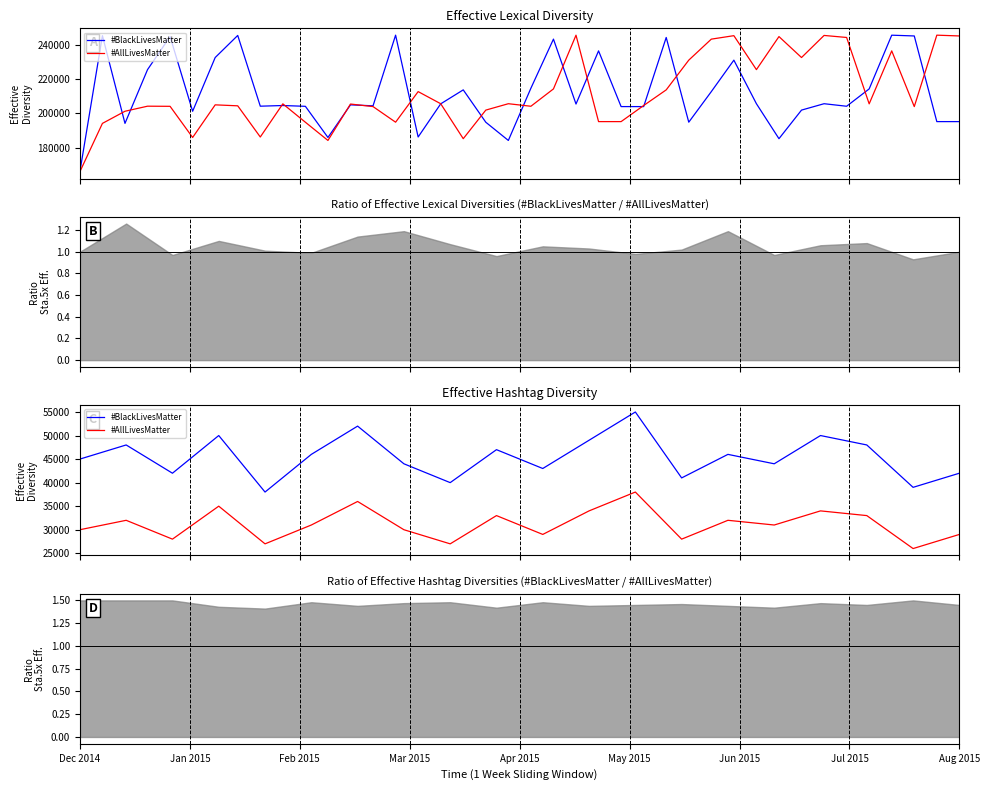

True or false: #AllLivesMatter and #BlackLivesMatter intersect in this chart.

False